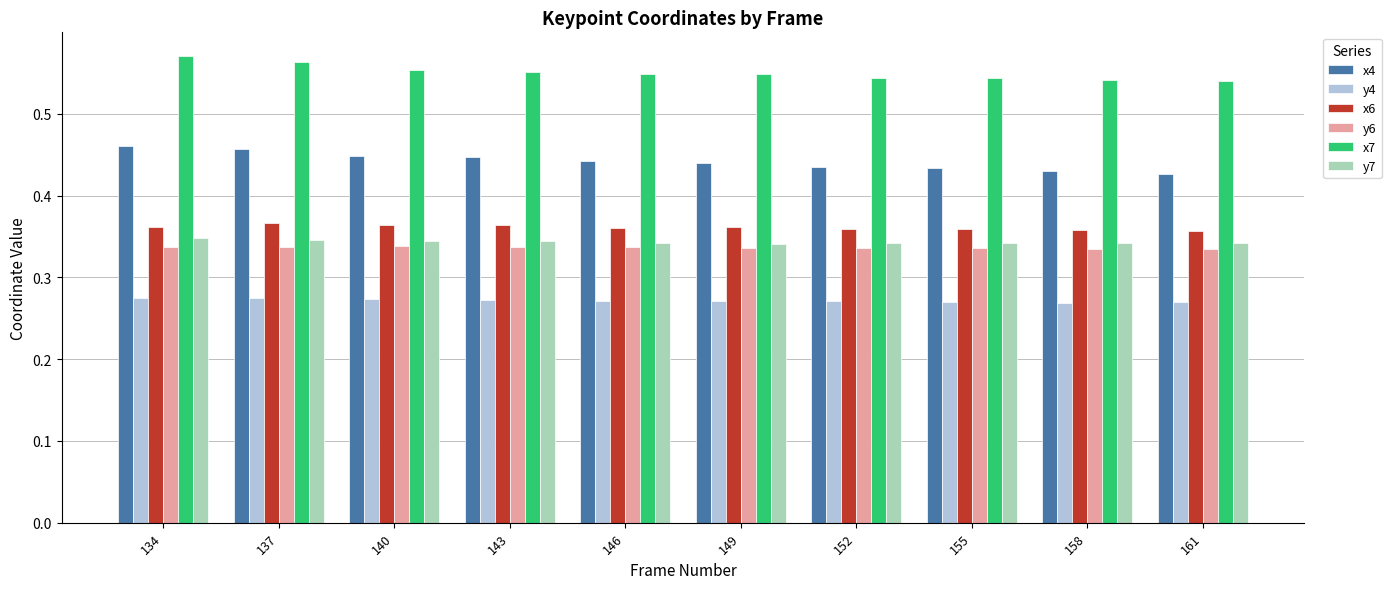

List the series in order of their peak value, lowest first.

y4, y6, y7, x6, x4, x7